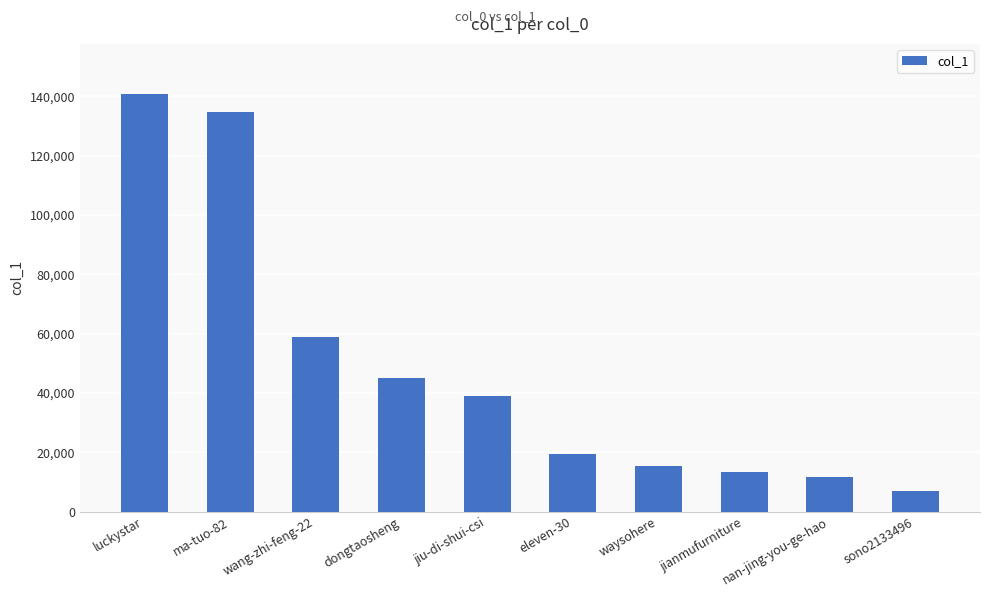

What value does the data have at eleven-30?

19392